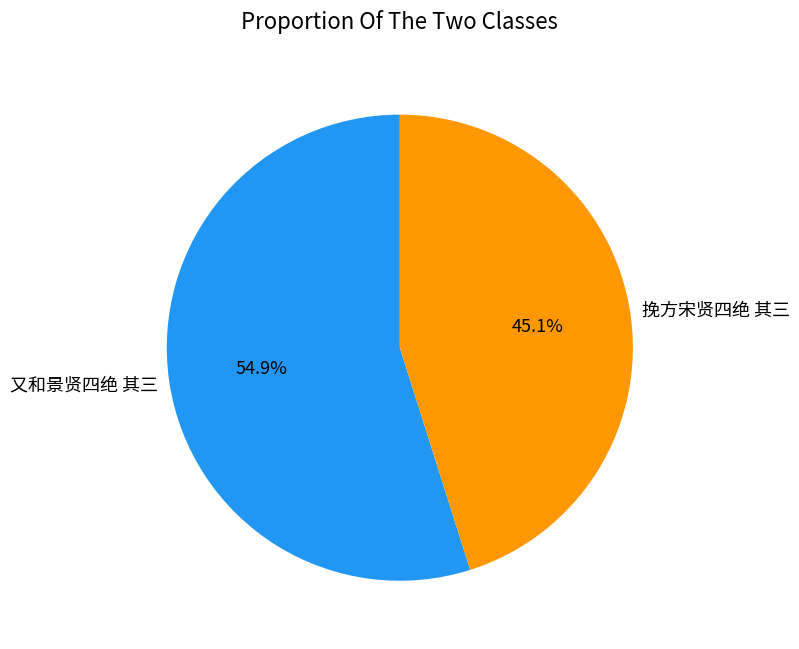

The 又和景贤四绝 其三 slice represents 65% of the pie. True or false?

False